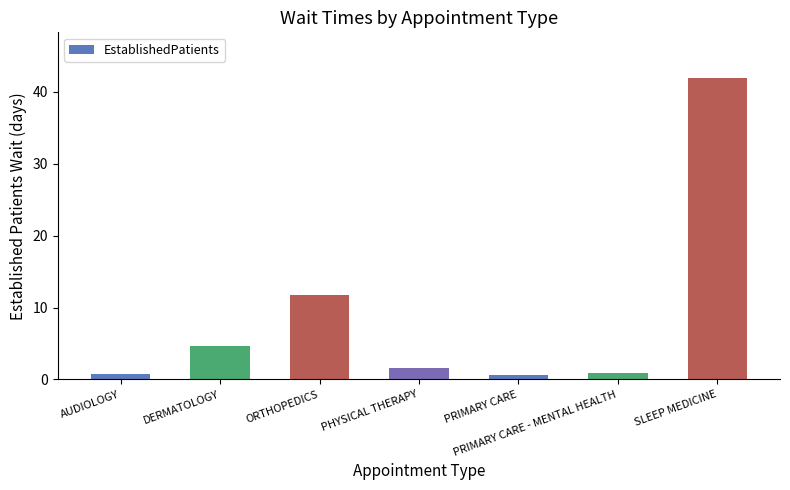

Which label corresponds to the largest value in the chart?

SLEEP MEDICINE